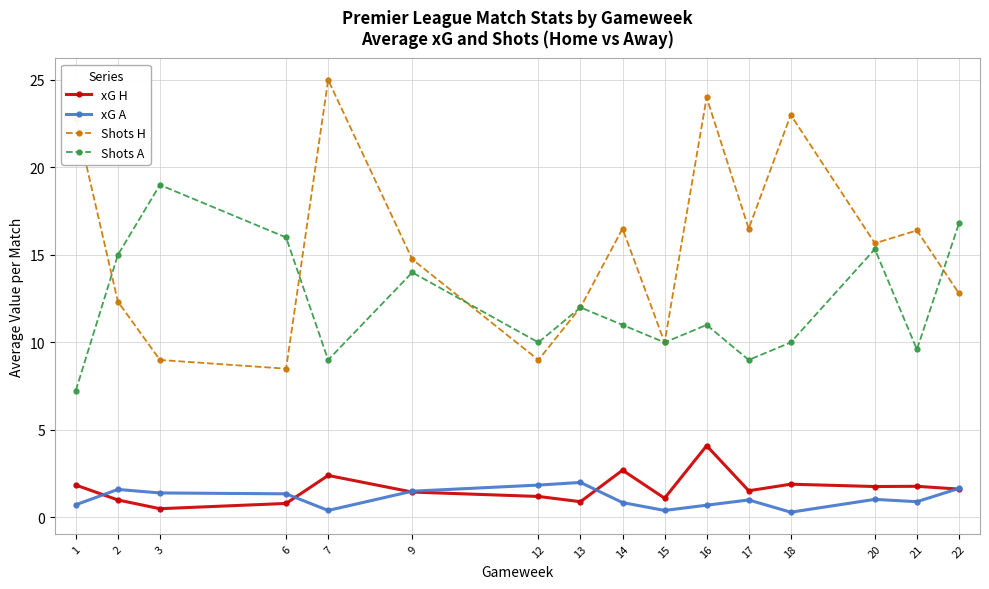

How many lines are shown in the chart?

4